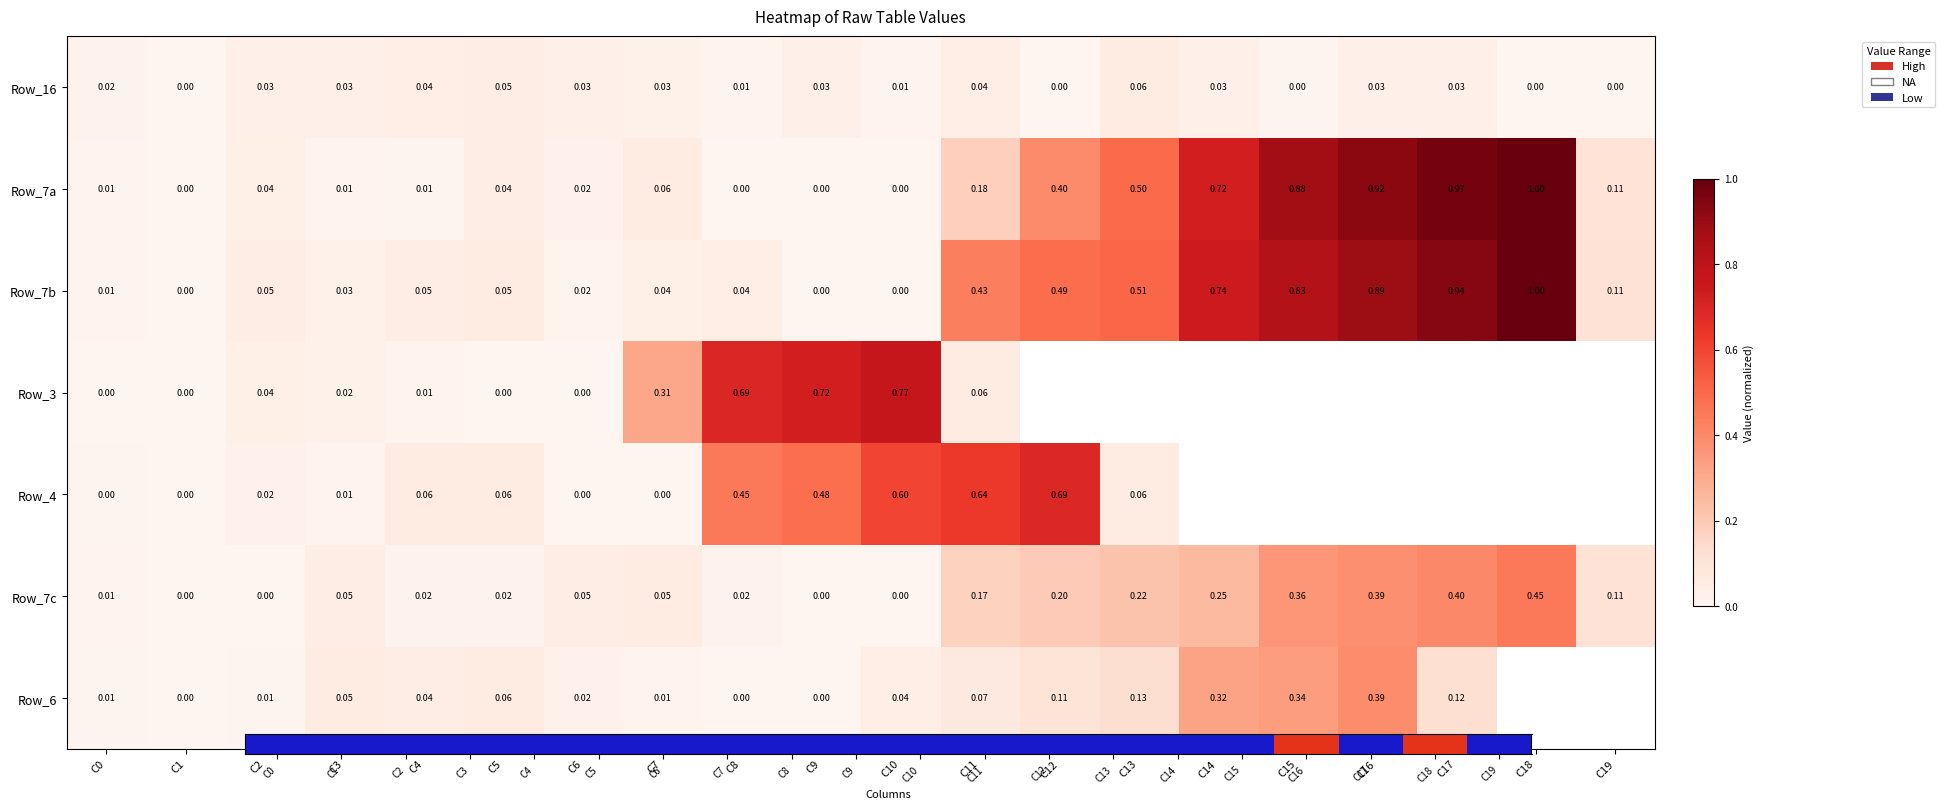

Is it true that Row_4 equals 0.0 at C2?

False